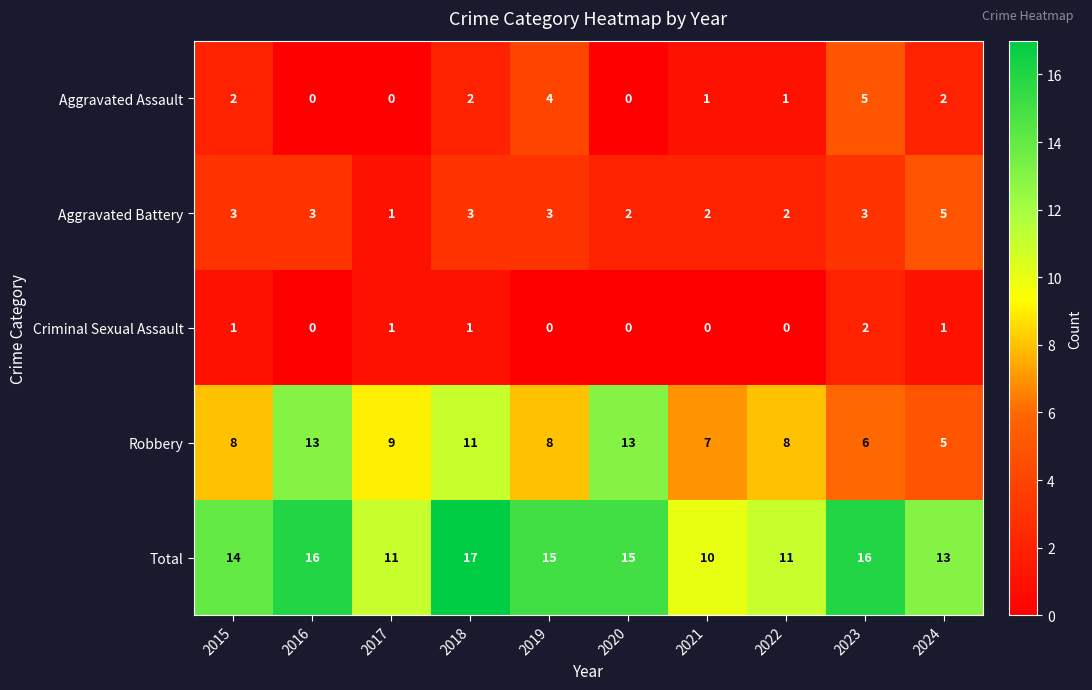

What value does the Total series have at 2022?

11